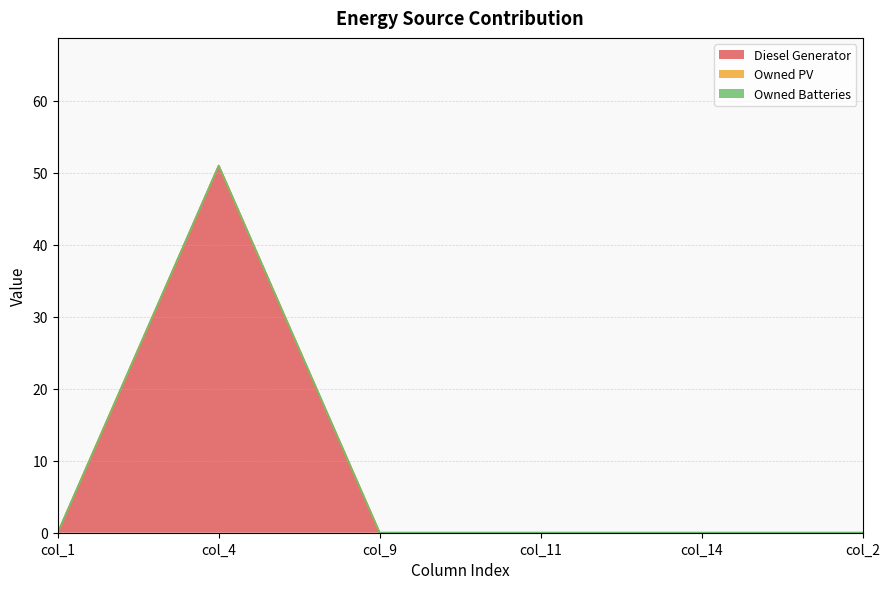

True or false: Diesel Generator and Owned Batteries cross at least once.

False